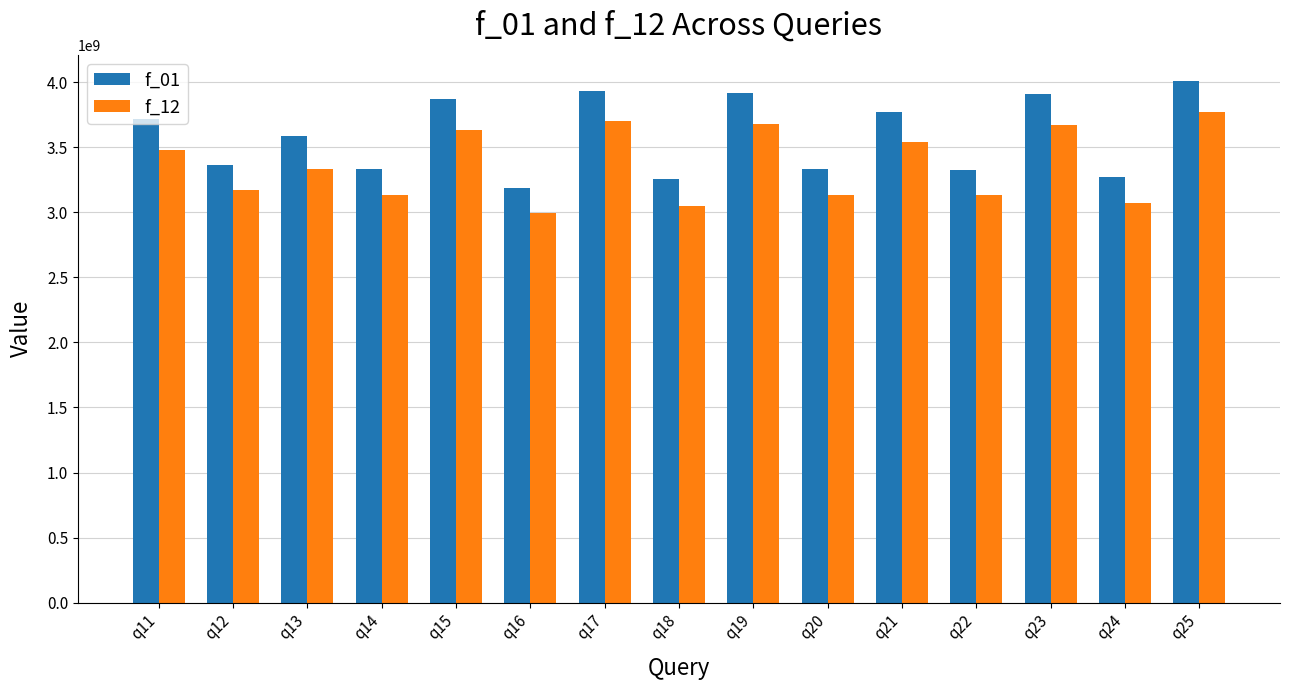

Which series has the largest range (max minus min)?

f_01